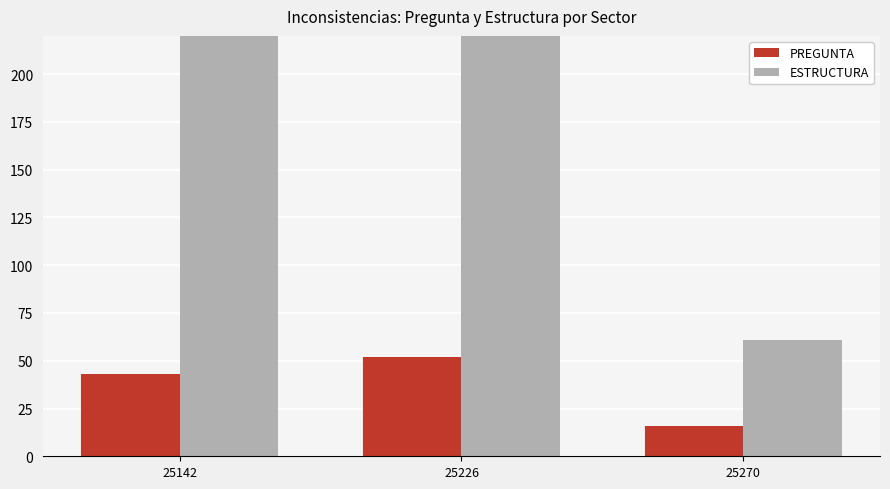

Reading left to right, transcribe all the data shown in this chart.

PREGUNTA: 43	52	16
ESTRUCTURA: 290	428	61